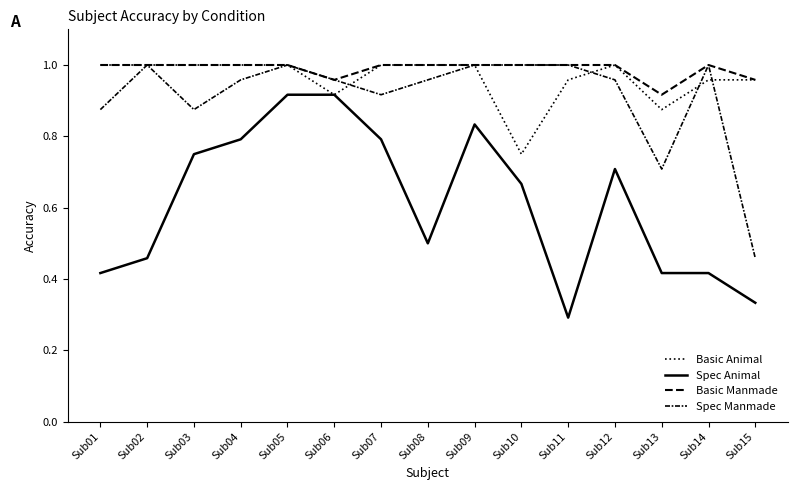

What is the sum of the Spec Manmade values at Sub05 and Sub09?

2.0